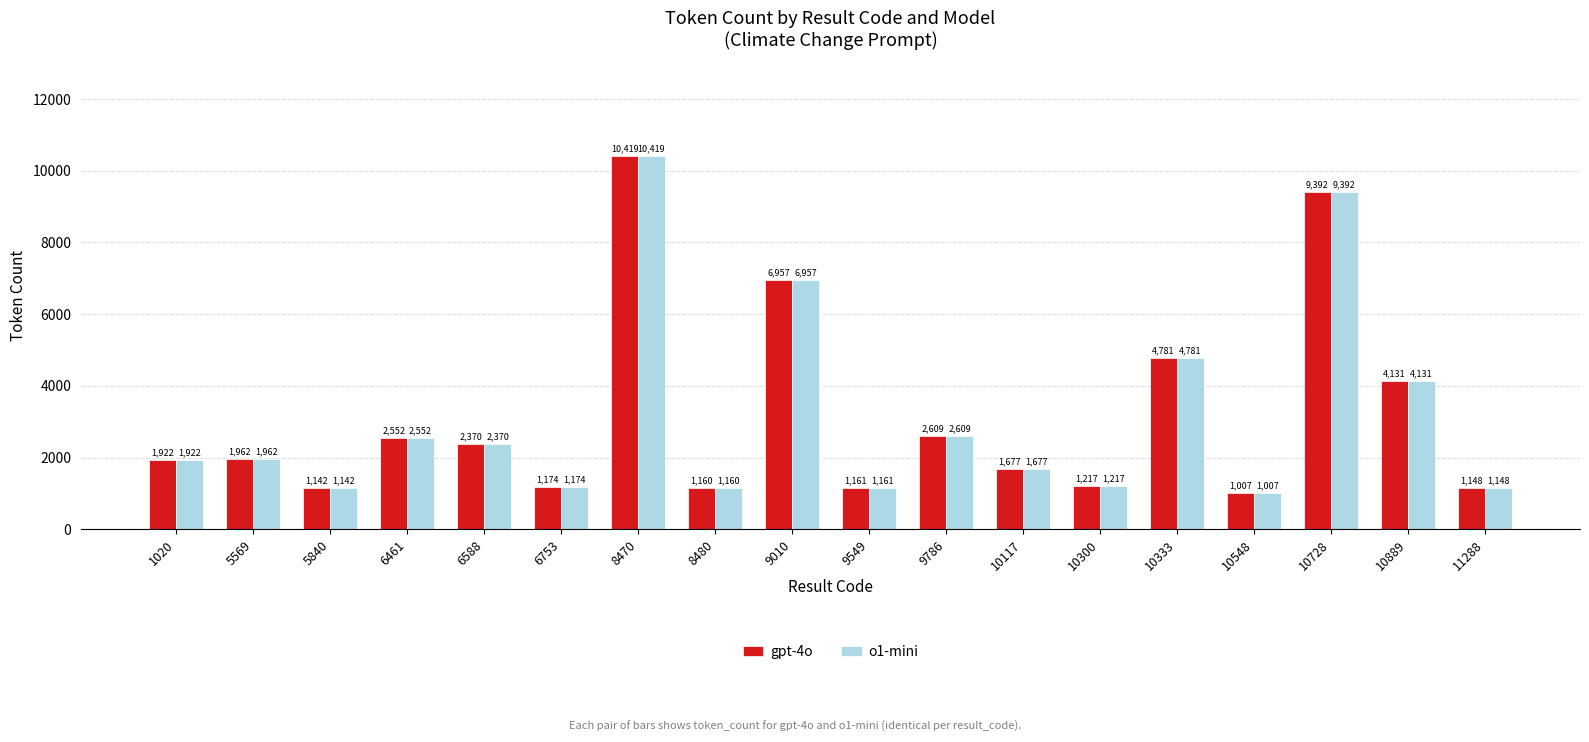

Reading left to right, list all the values displayed in this chart.

gpt-4o: 1020=1922	5569=1962	5840=1142	6461=2552	6588=2370	6753=1174	8470=10419	8480=1160	9010=6957	9549=1161	9786=2609	10117=1677	10300=1217	10333=4781	10548=1007	10728=9392	10889=4131	11288=1148
o1-mini: 1020=1922	5569=1962	5840=1142	6461=2552	6588=2370	6753=1174	8470=10419	8480=1160	9010=6957	9549=1161	9786=2609	10117=1677	10300=1217	10333=4781	10548=1007	10728=9392	10889=4131	11288=1148